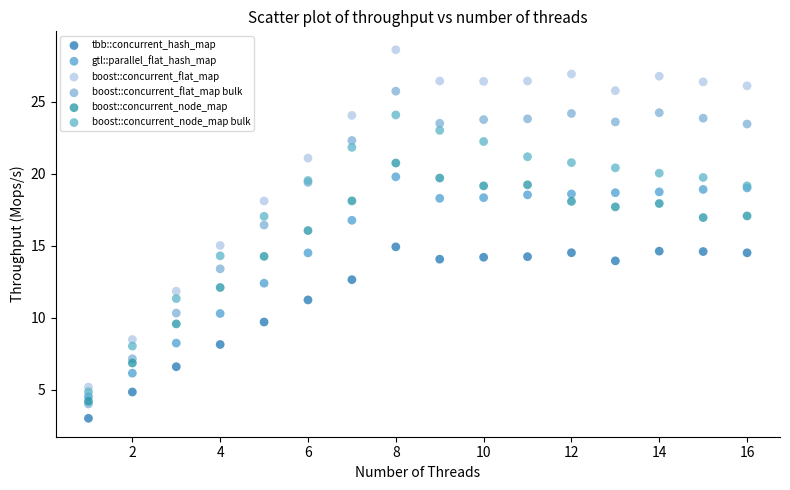

What are all the series names shown in the legend?

tbb::concurrent_hash_map, gtl::parallel_flat_hash_map, boost::concurrent_flat_map, boost::concurrent_flat_map bulk, boost::concurrent_node_map, boost::concurrent_node_map bulk